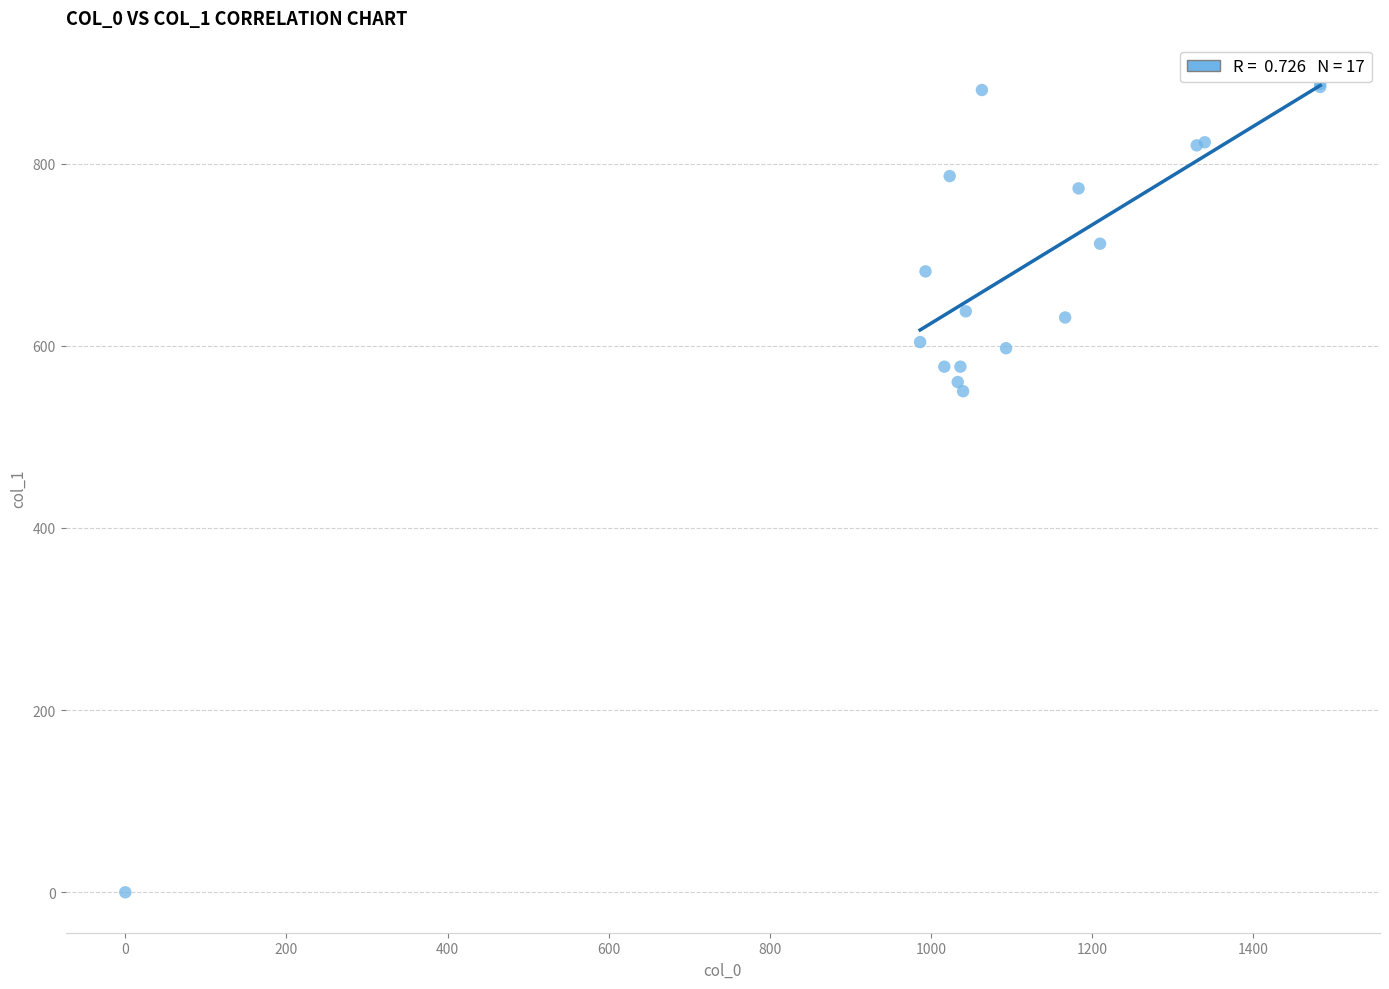

What Y value in the scatter plot is closest to 443?

550.1